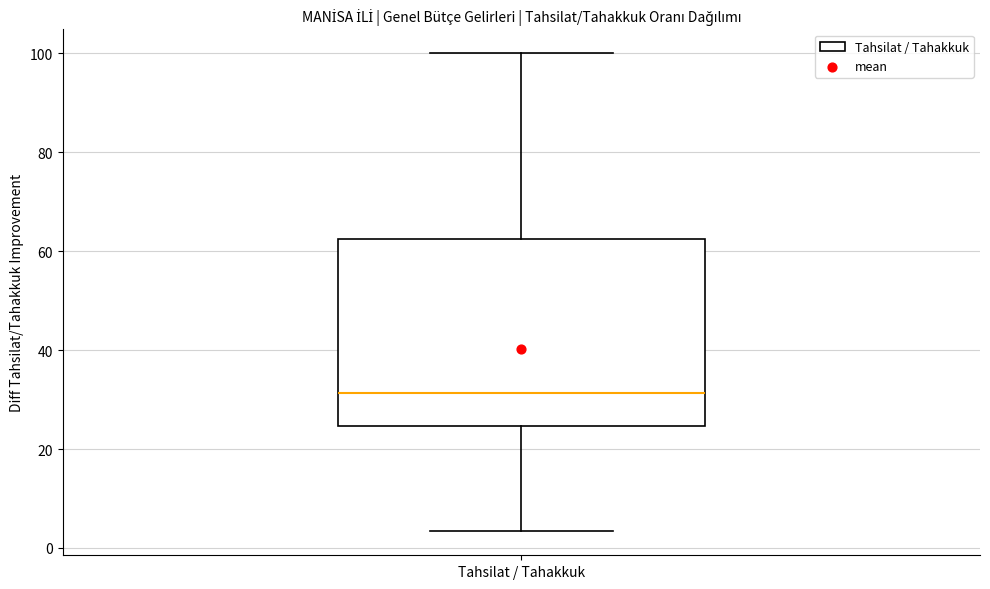

Where does the upper whisker of the box for Tahsilat / Tahakkuk end on the y-axis? The values are not printed on the chart, so give them approximately, as read against the axis.

100